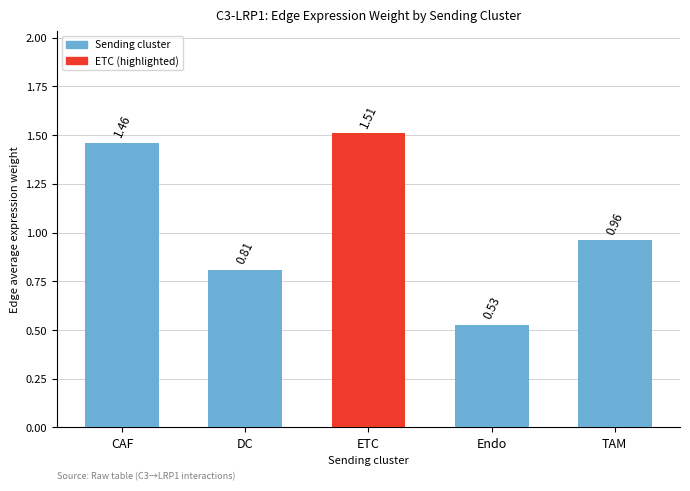

Does the chart contain stacked bars?

No